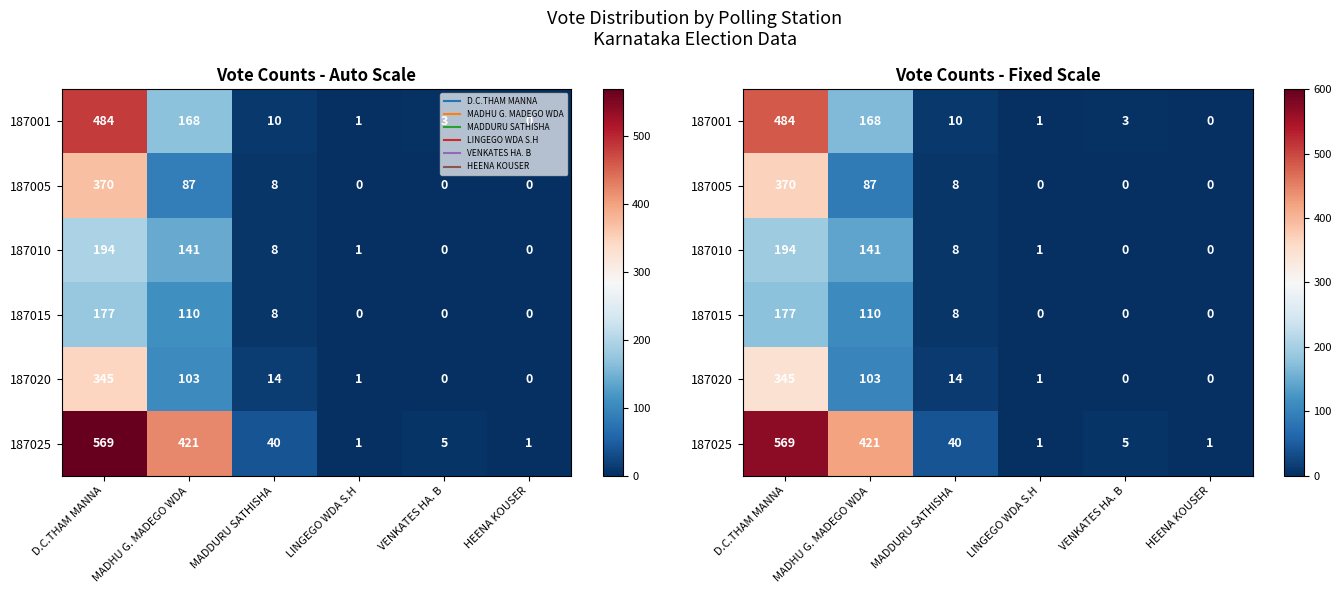

Between D.C.THAM MANNA and MADDURU SATHISHA, which is larger?

D.C.THAM MANNA